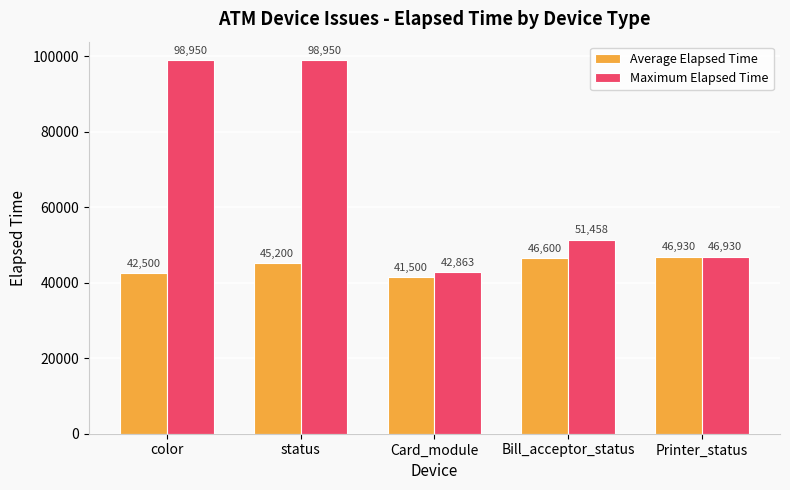

Reading left to right, transcribe all the data shown in this chart.

Average Elapsed Time: 42500	45200	41500	46600	46930
Maximum Elapsed Time: 98950	98950	42863	51458	46930